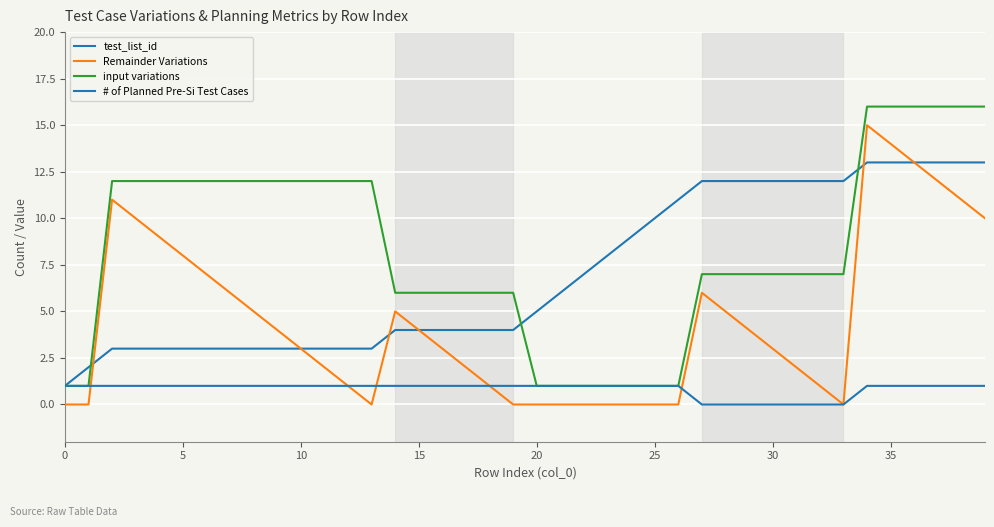

At which category is the sum across all series the highest?

34